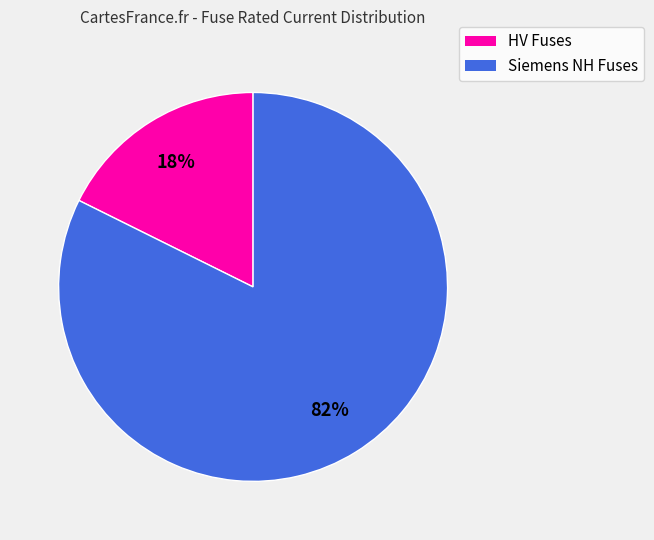

Count the number of slices in the pie.

2